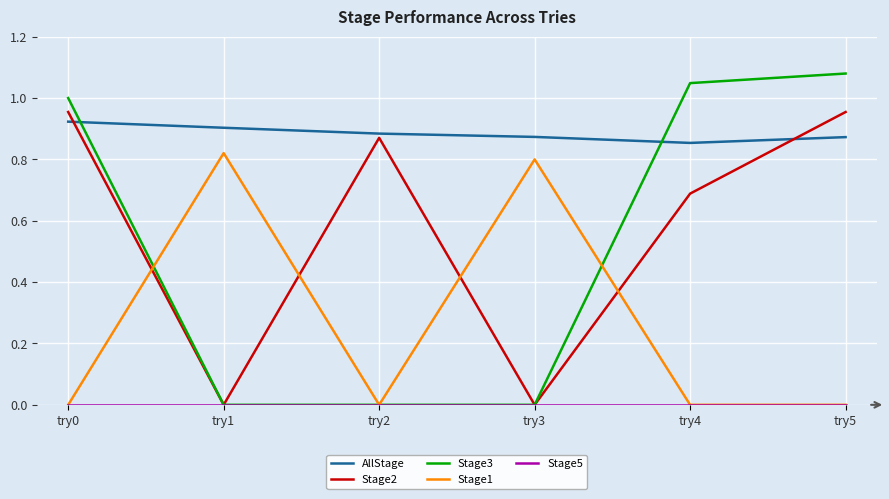

True or false: Stage2 has more than 1 points higher than both neighbors.

False